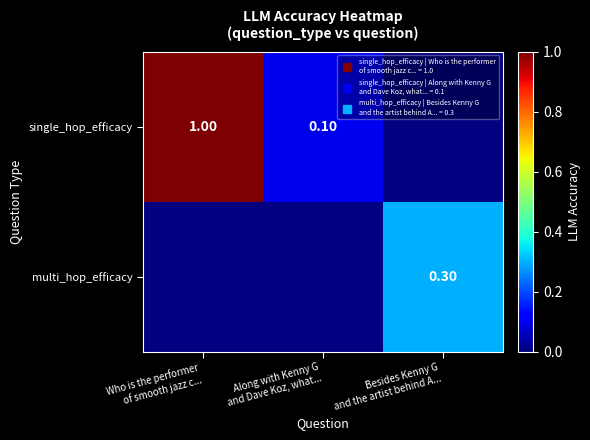

At Besides Kenny G and the artist behind A..., list the series in order from largest to smallest.

single_hop_efficacy, multi_hop_efficacy